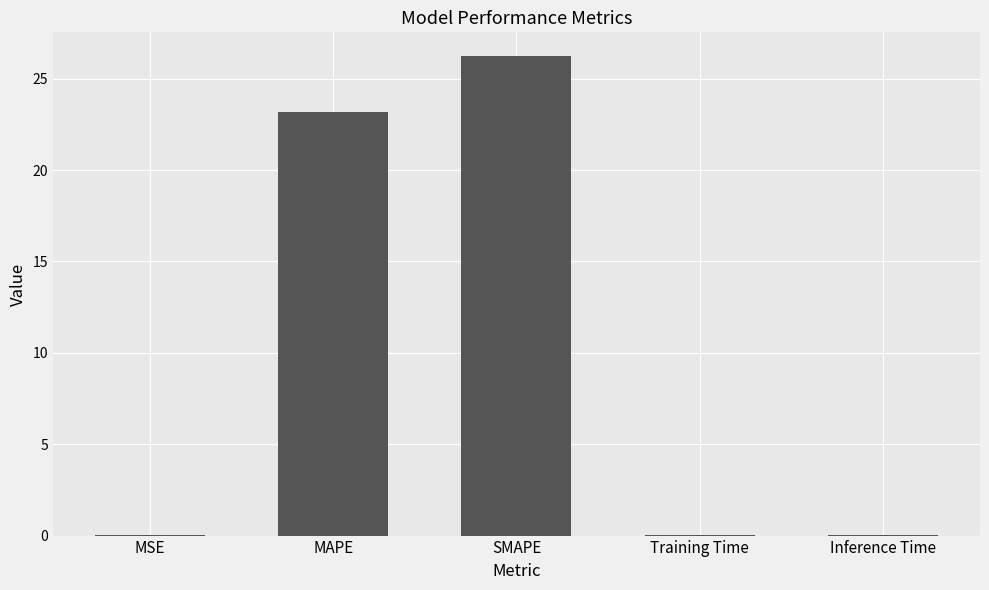

What is the change in value from MAPE to Inference Time?

-23.2